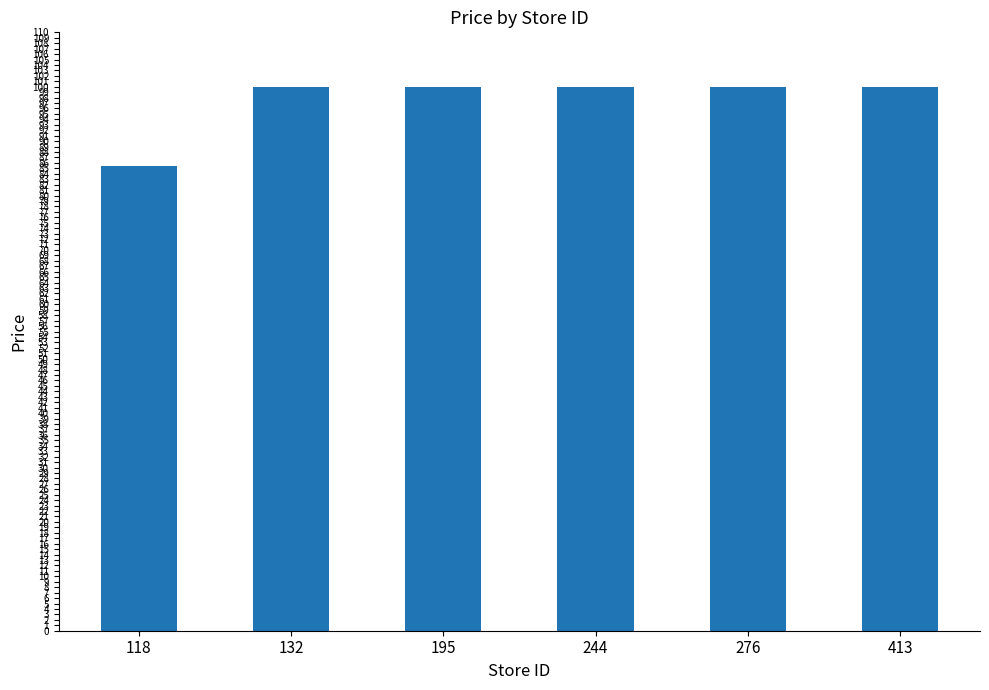

What is the ratio of the value at 244 to the value at 195?

1.0